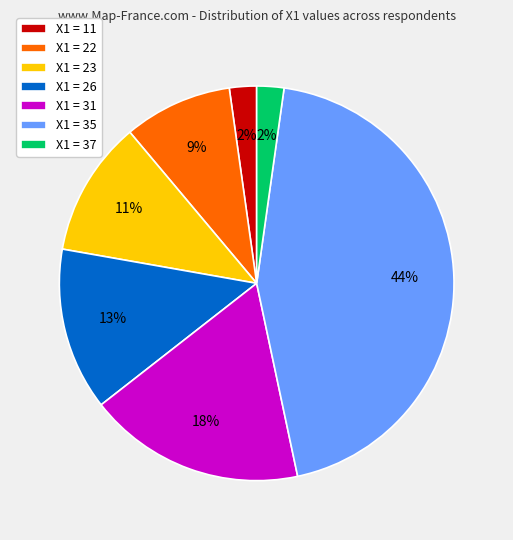

Which category has the biggest portion of the pie?

X1 = 35